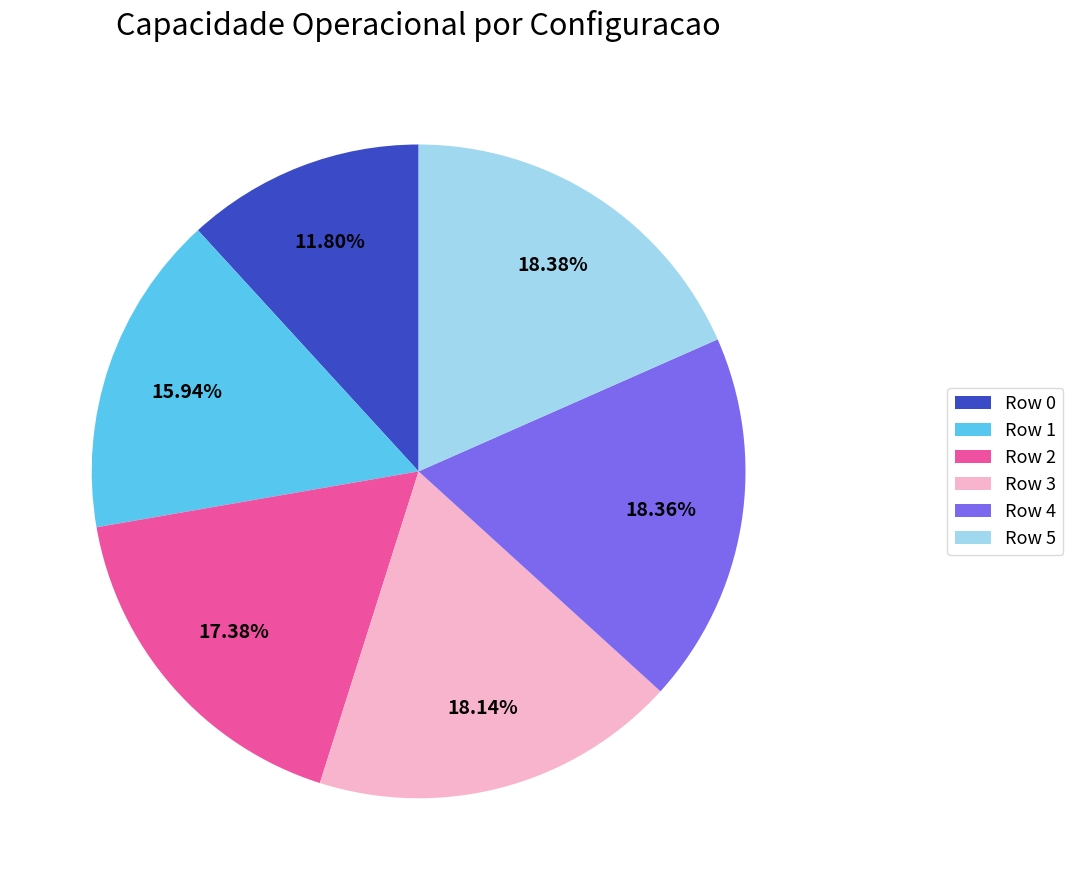

Combined, do Row 2 and Row 5 account for over 50%?

No